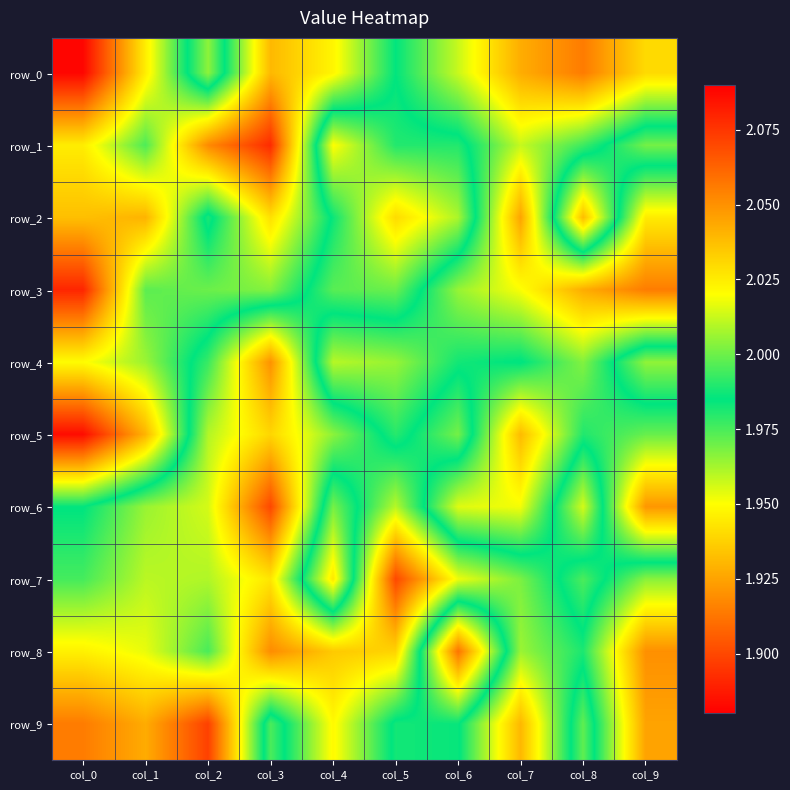

How many categories are shown in the chart?

10